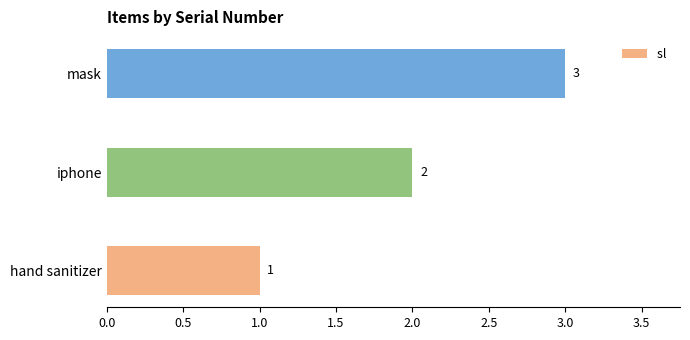

What is the sum of the values at iphone and mask?

5